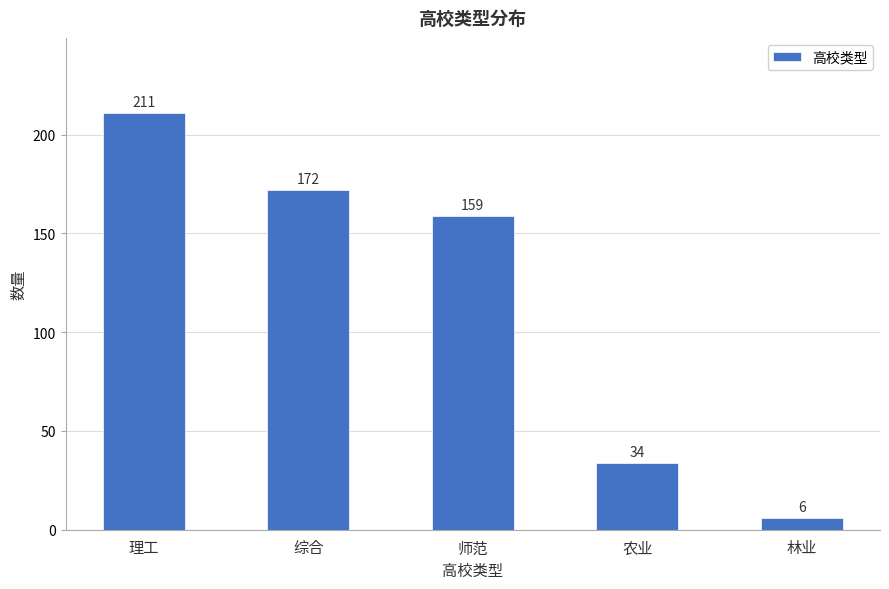

How many values are below 159?

2